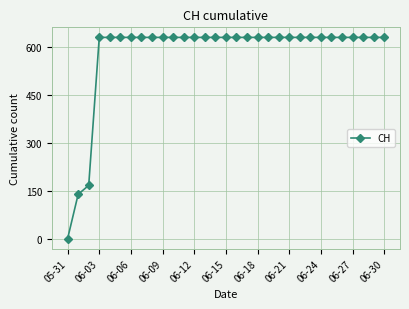

What is the difference between the maximum and minimum values?

631